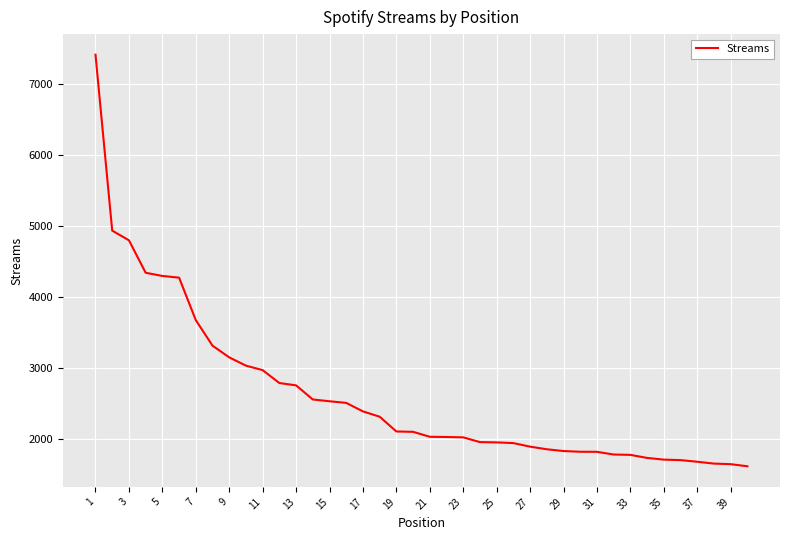

What is the difference between the maximum and minimum values?

5804